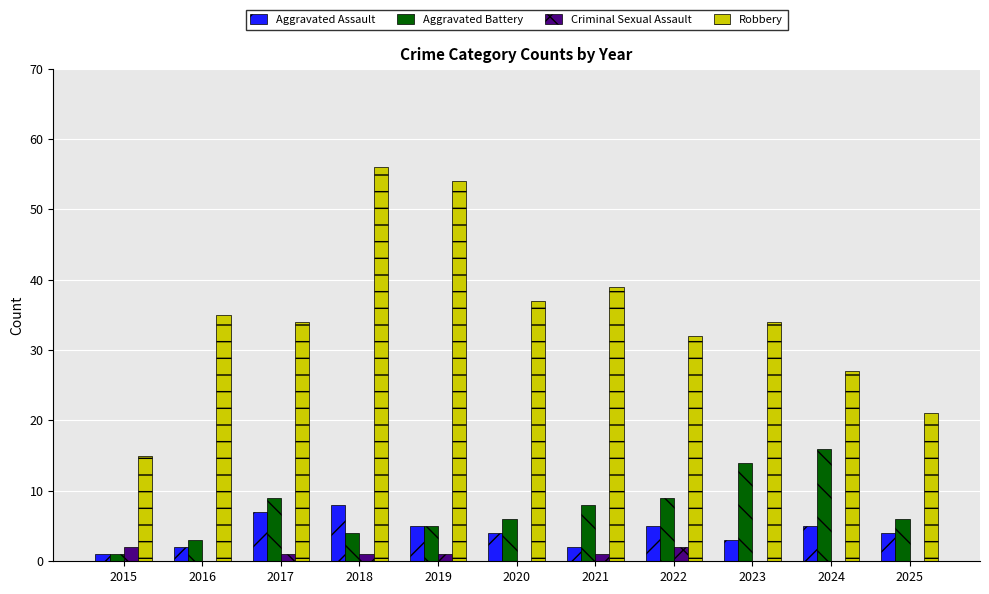

The Aggravated Battery series shows 6 at 2020. True or false?

True